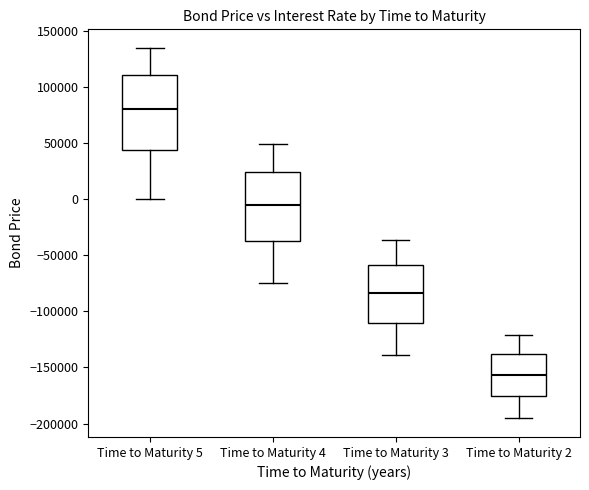

Comparing the boxes themselves (not the whiskers), which one is the tallest?

Time to Maturity 5